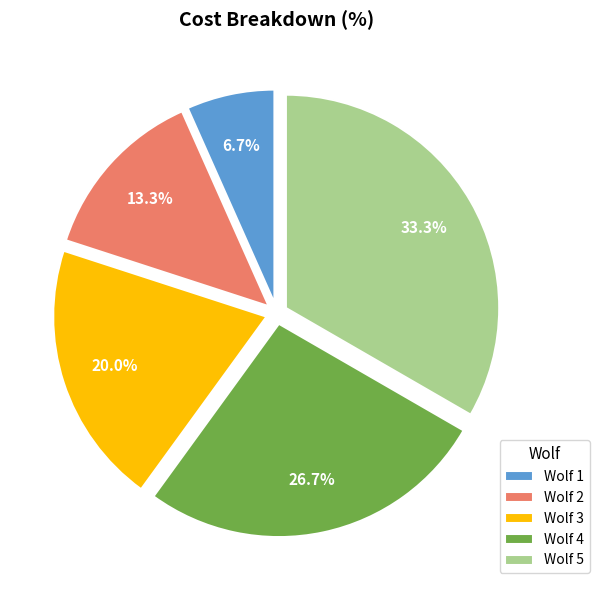

What is the largest slice in the pie chart?

Wolf 5